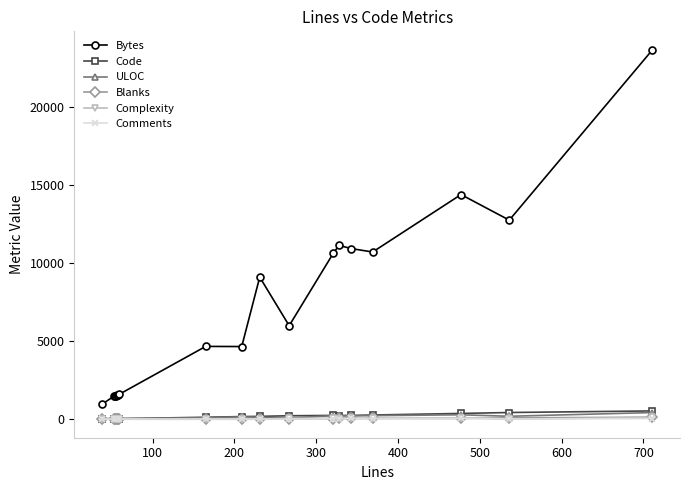

What is the difference between the maximum and minimum values in the Complexity series?

120